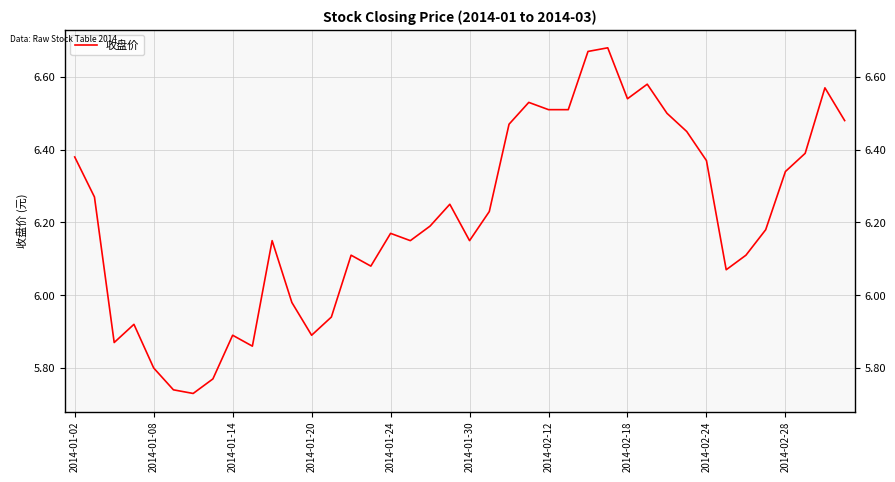

Does the chart have visible grid lines?

Yes